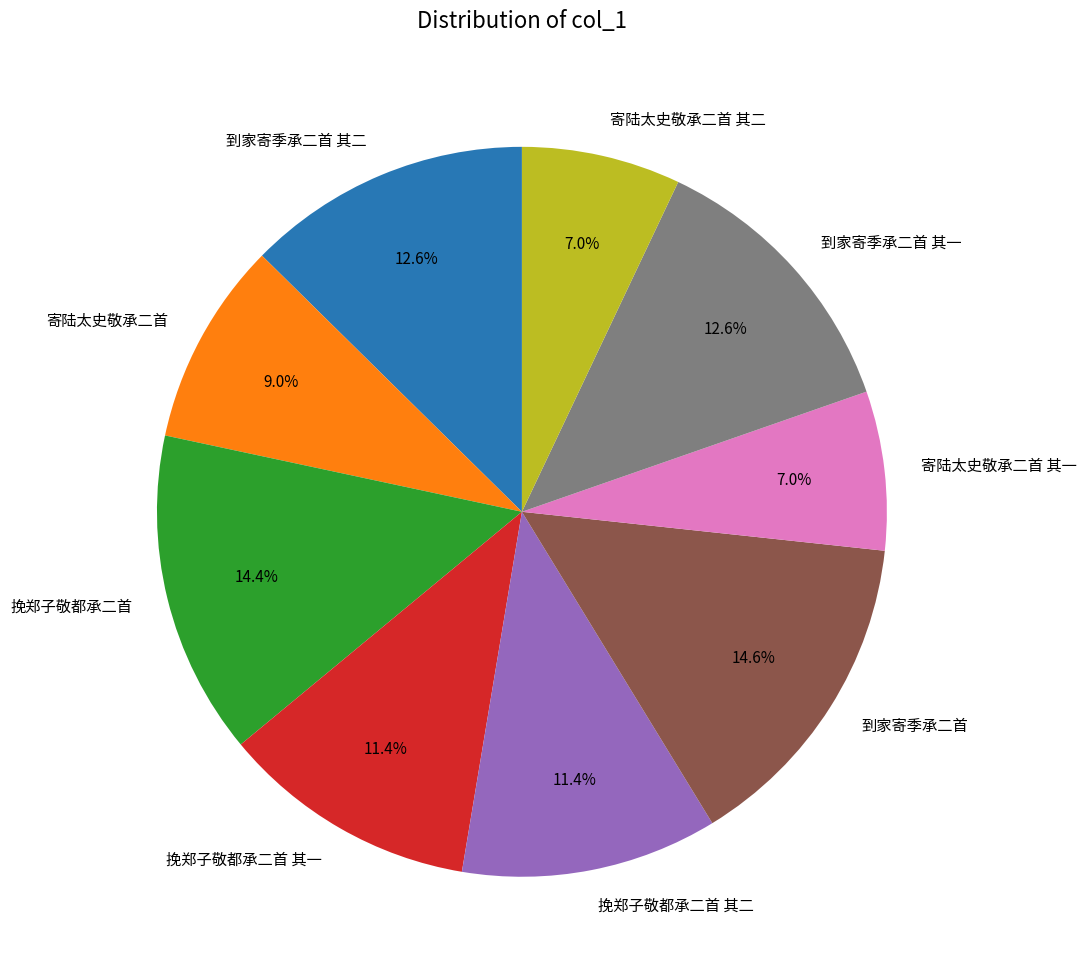

What percentage do 挽郑子敬都承二首 and 寄陆太史敬承二首 together represent?

23.4%